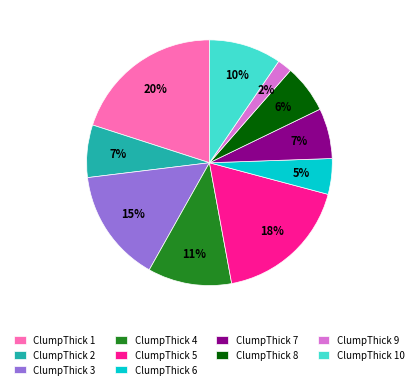

Do ClumpThick 5 and ClumpThick 4 together represent more than half of the pie?

No